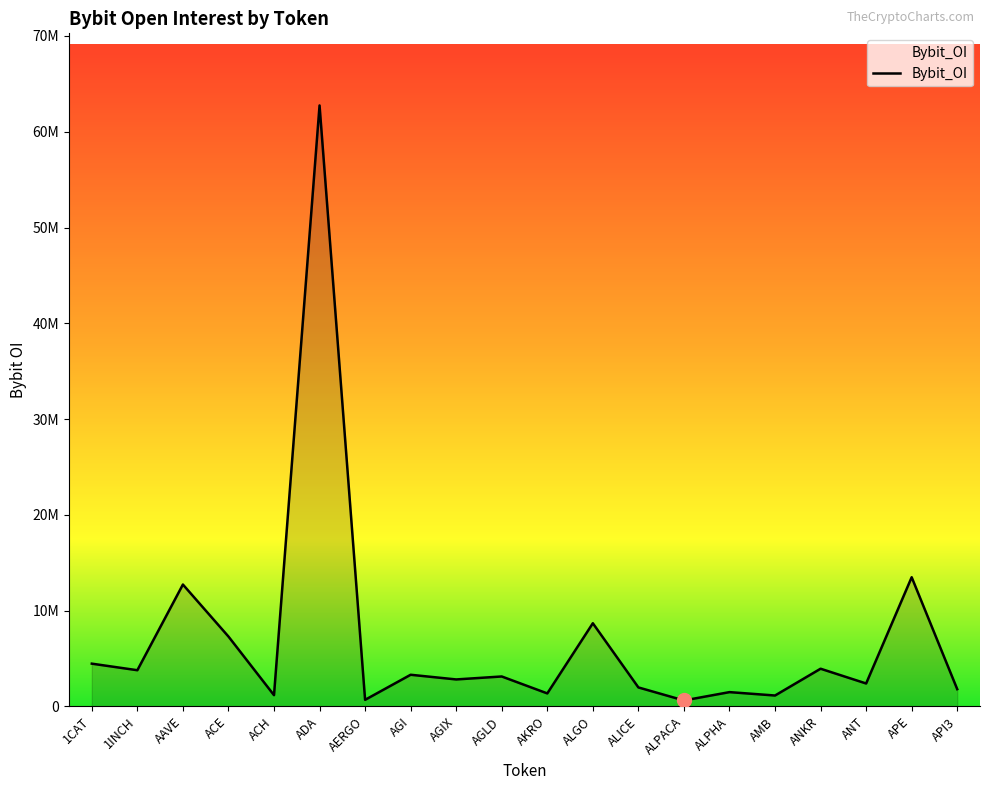

Is it true that the value at ACE is 9975494?

False